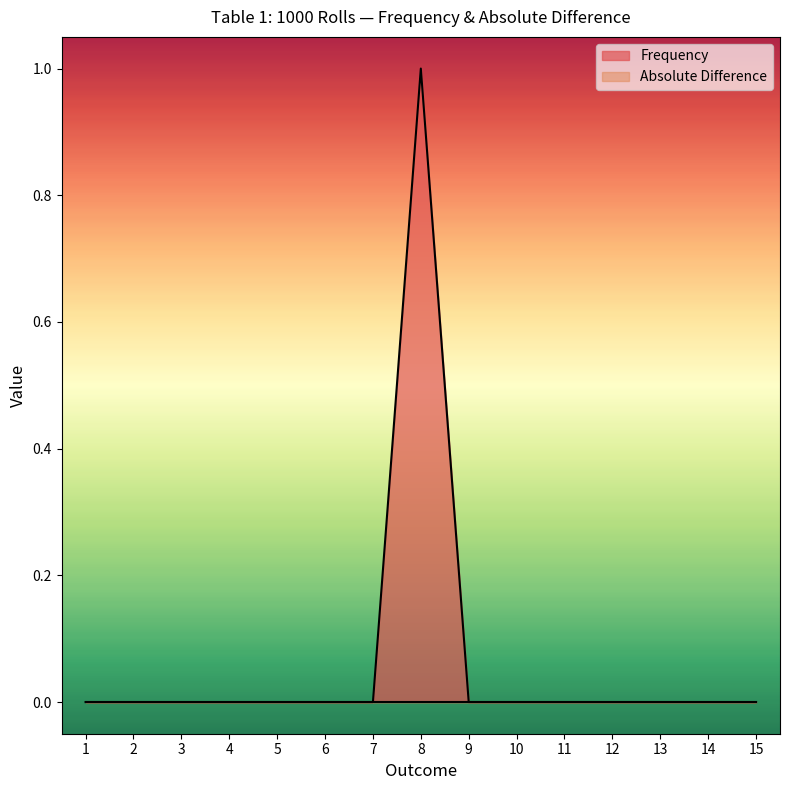

What is the difference between the maximum and minimum values?

1